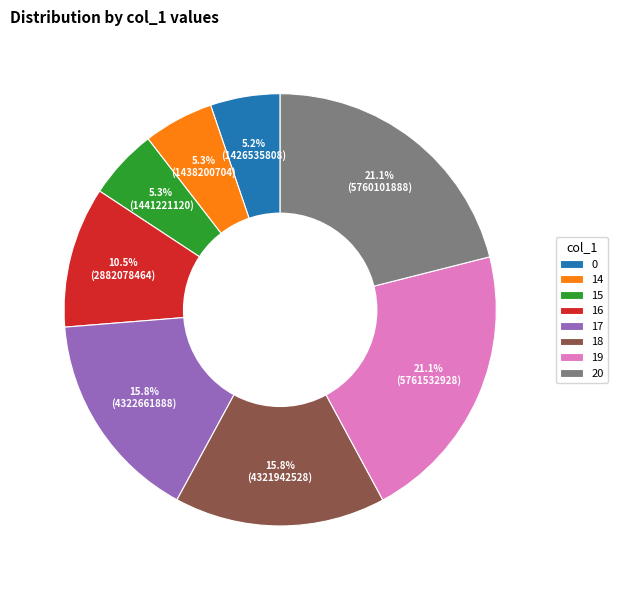

To the nearest percent, what portion does 17 represent?

16%